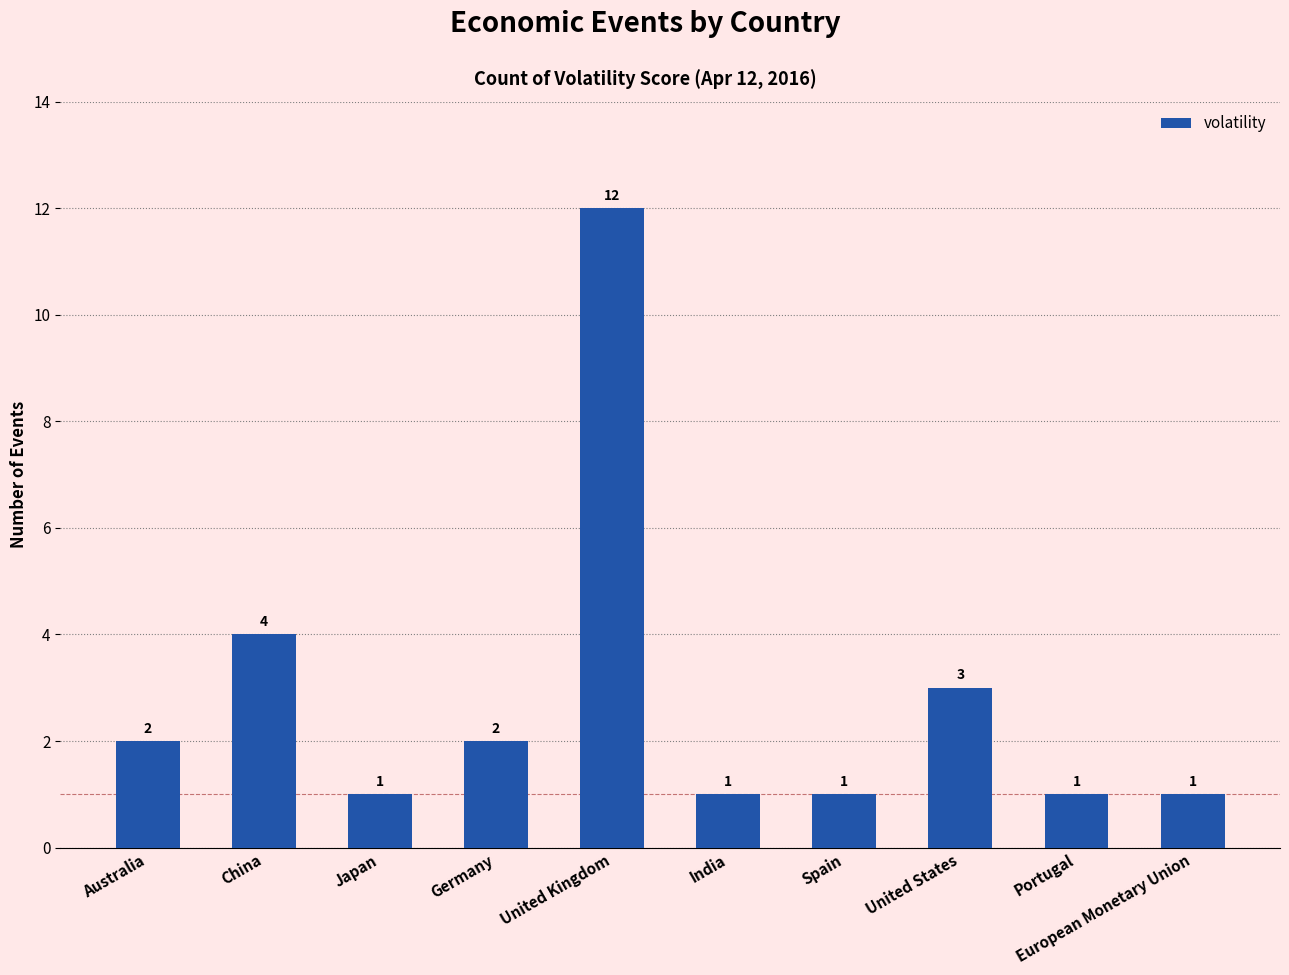

Between Germany and European Monetary Union, which is larger?

Germany